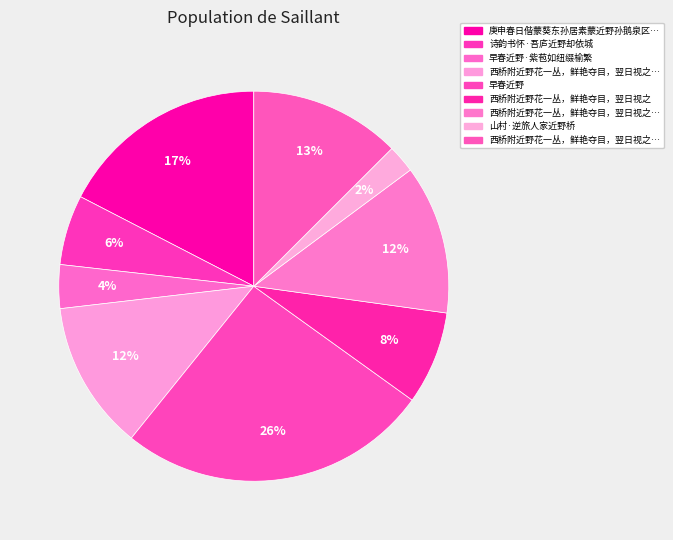

How many slices are in this pie chart?

9